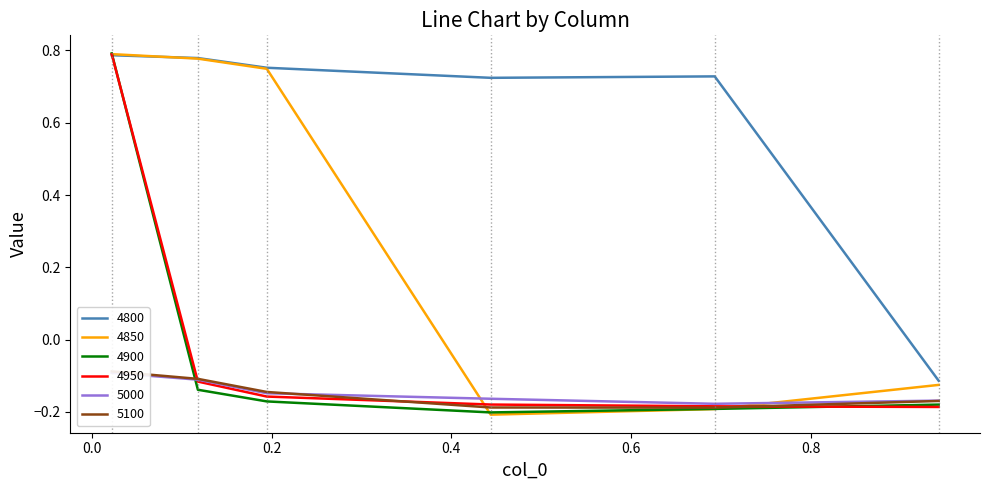

How many interior local valleys does the 5000 series have?

1